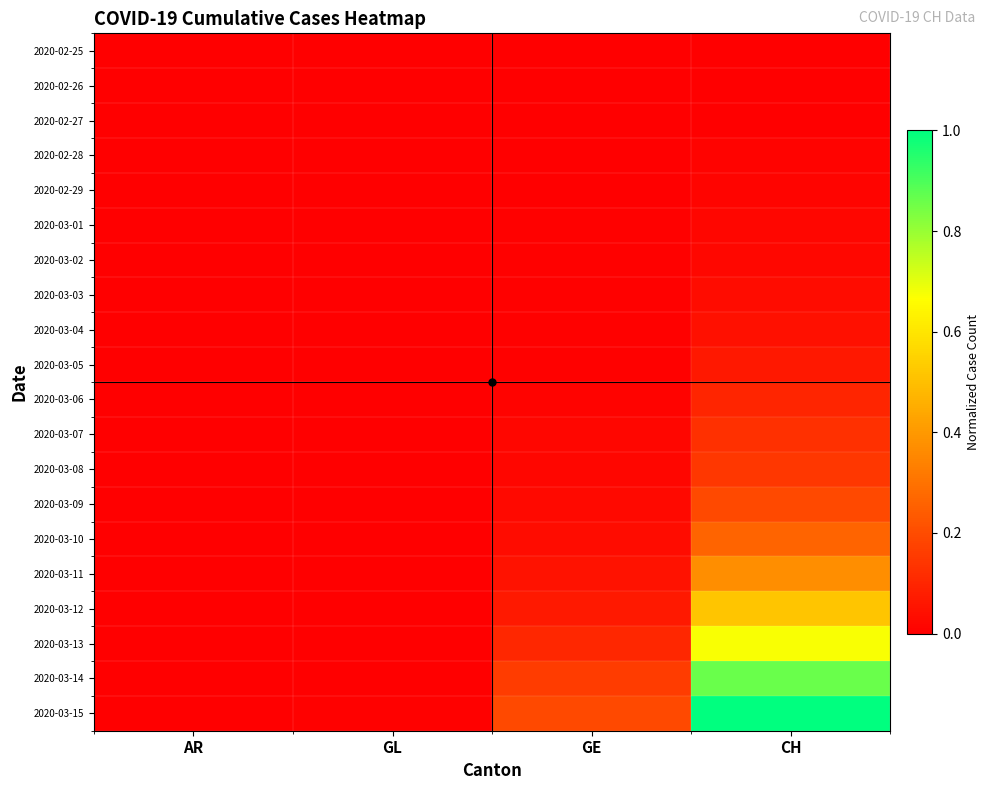

Reading right to left, list all the values displayed in this chart.

2020-02-25: CH=0.0	GE=0.0	GL=0.0	AR=0.0
2020-02-26: CH=0.0	GE=0.0	GL=0.0	AR=0.0
2020-02-27: CH=0.0	GE=0.0	GL=0.0	AR=0.0
2020-02-28: CH=0.0	GE=0.0	GL=0.0	AR=0.0
2020-02-29: CH=0.0	GE=0.0	GL=0.0	AR=0.0
2020-03-01: CH=0.0	GE=0.0	GL=0.0	AR=0.0
2020-03-02: CH=0.0	GE=0.0	GL=0.0	AR=0.0
2020-03-03: CH=0.0	GE=0.0	GL=0.0	AR=0.0
2020-03-04: CH=0.0	GE=0.0	GL=0.0	AR=0.0
2020-03-05: CH=0.1	GE=0.0	GL=0.0	AR=0.0
2020-03-06: CH=0.1	GE=0.0	GL=0.0	AR=0.0
2020-03-07: CH=0.1	GE=0.0	GL=0.0	AR=0.0
2020-03-08: CH=0.1	GE=0.0	GL=0.0	AR=0.0
2020-03-09: CH=0.2	GE=0.0	GL=0.0	AR=0.0
2020-03-10: CH=0.3	GE=0.0	GL=0.0	AR=0.0
2020-03-11: CH=0.4	GE=0.0	GL=0.0	AR=0.0
2020-03-12: CH=0.5	GE=0.1	GL=0.0	AR=0.0
2020-03-13: CH=0.7	GE=0.1	GL=0.0	AR=0.0
2020-03-14: CH=0.9	GE=0.2	GL=0.0	AR=0.0
2020-03-15: CH=1.0	GE=0.2	GL=0.0	AR=0.0